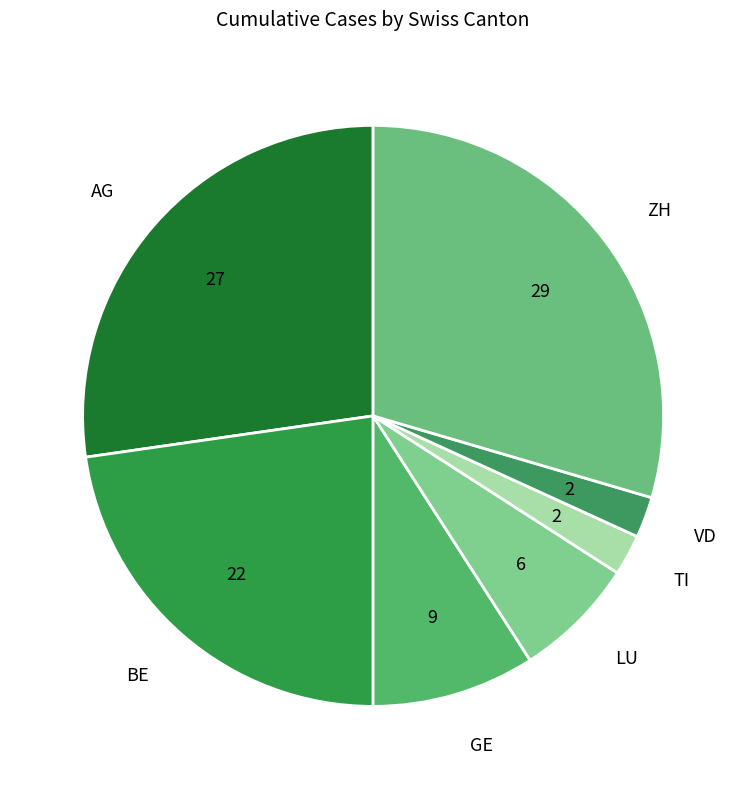

Count the number of slices in the pie.

7